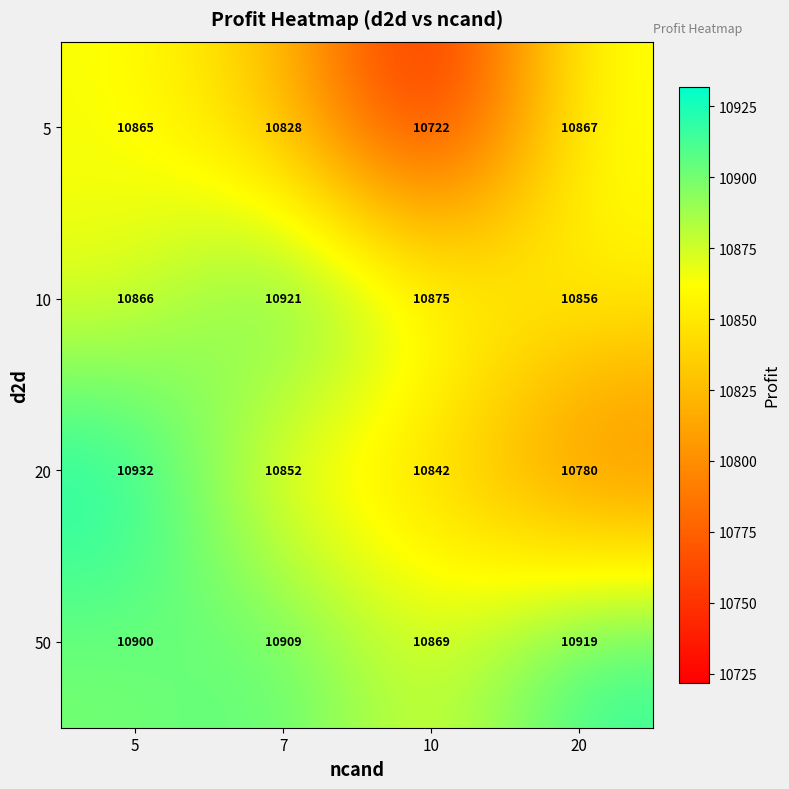

Count the number of data series in this chart.

4